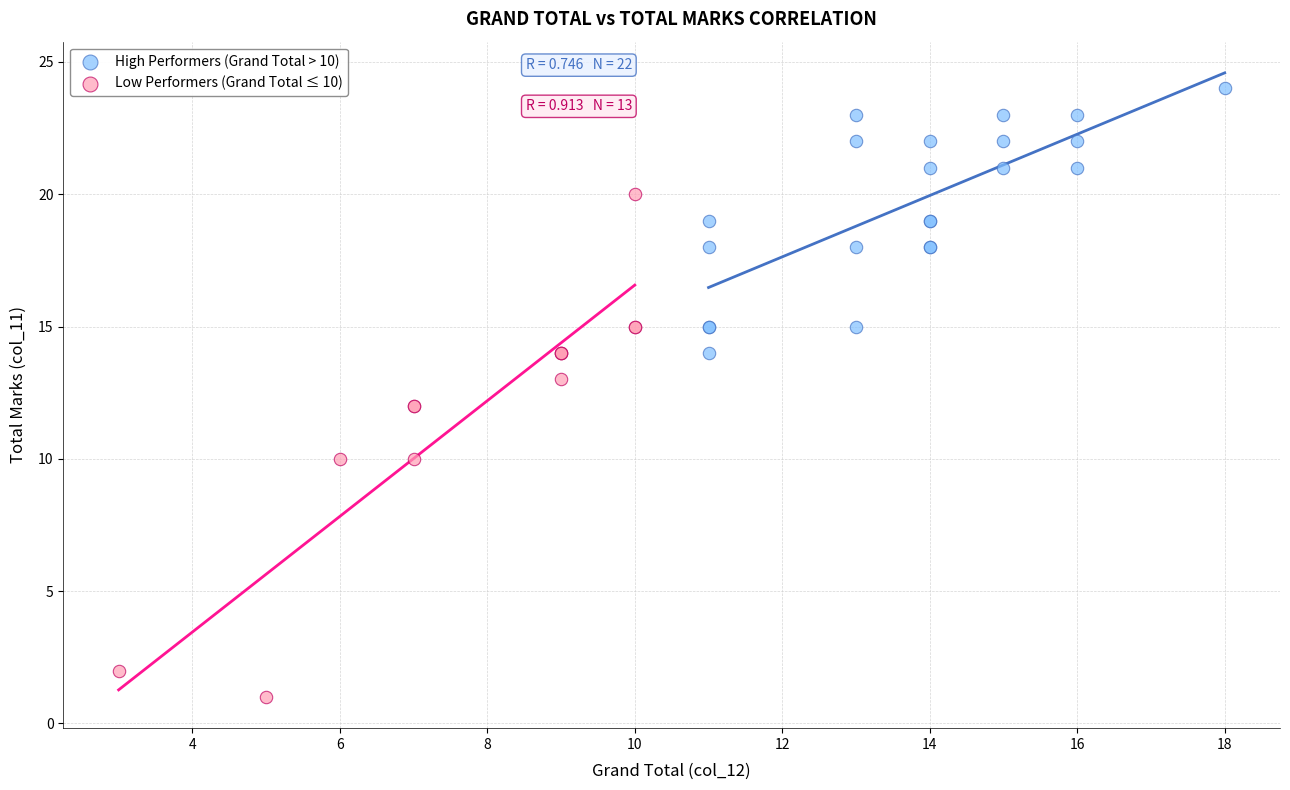

Which series has the largest Y range (max minus min)?

Low Performers (Grand Total ≤ 10)